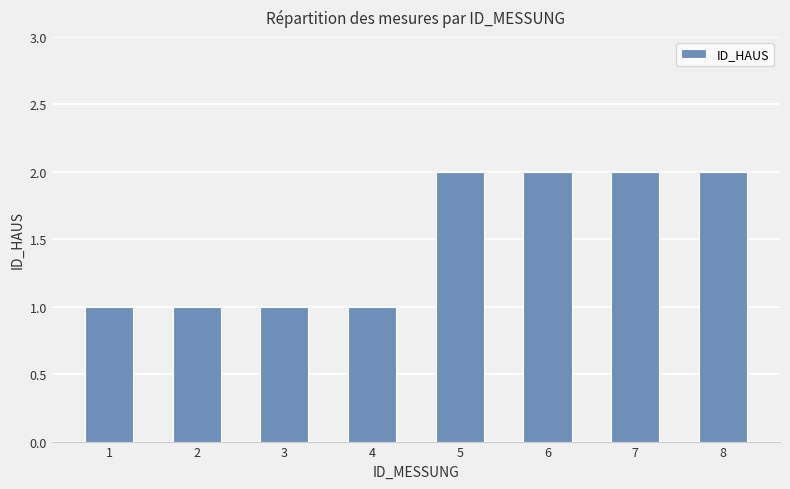

Reading left to right, transcribe all the data shown in this chart.

1	1	1	1	2	2	2	2